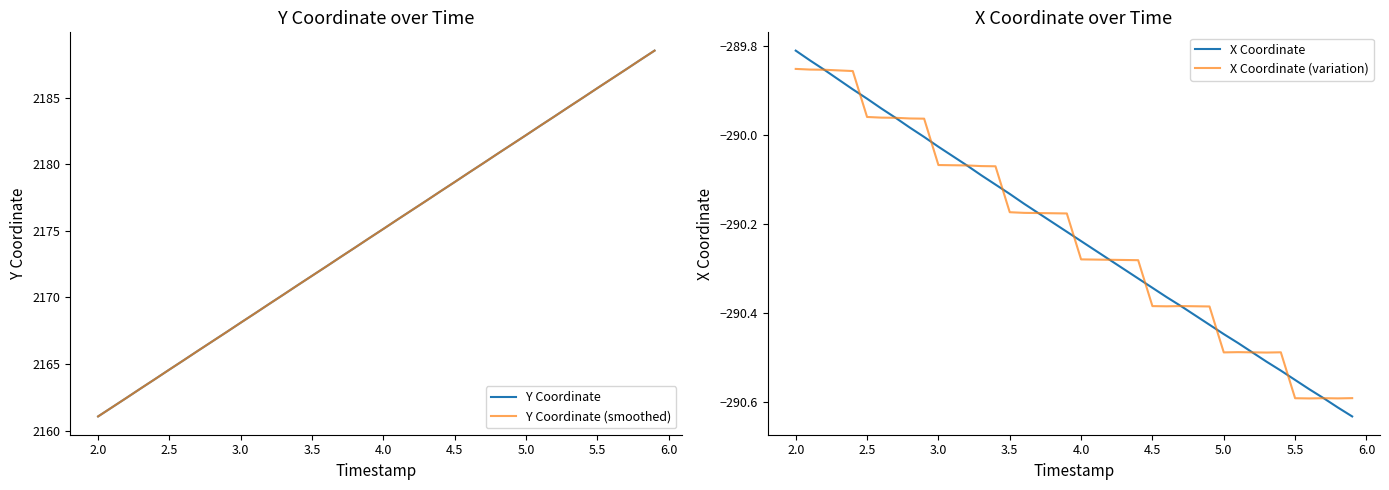

What is the maximum value for Y Coordinate (smoothed)?

2188.5